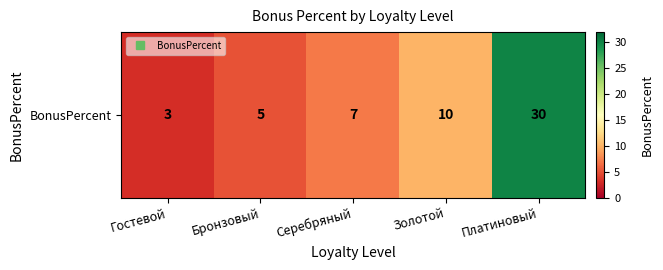

Is it true that the value at Бронзовый is 5?

True